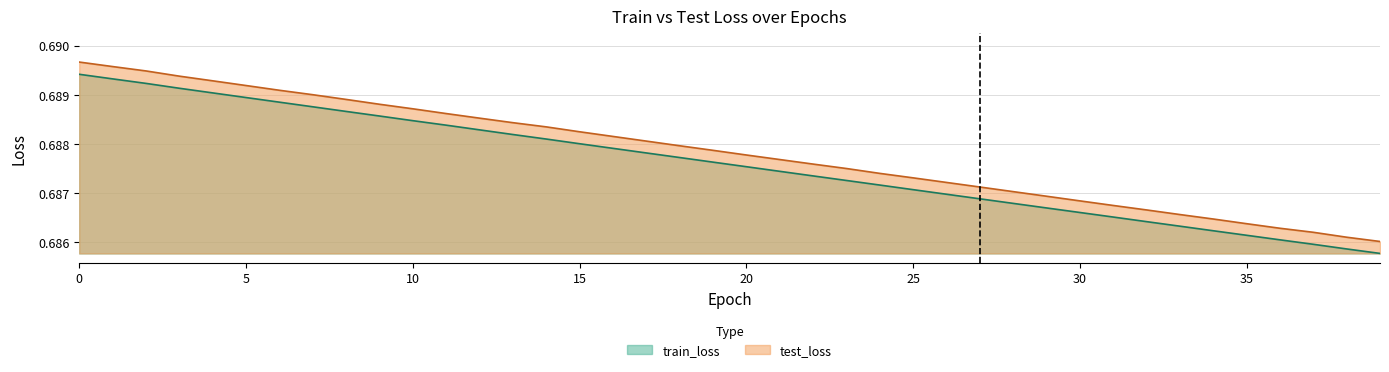

Where is test_loss nearest to the value 0?

39